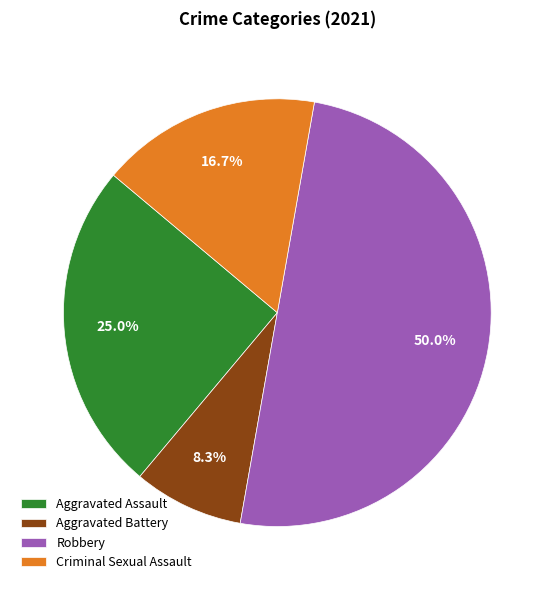

Does Criminal Sexual Assault represent more than half of the total?

No